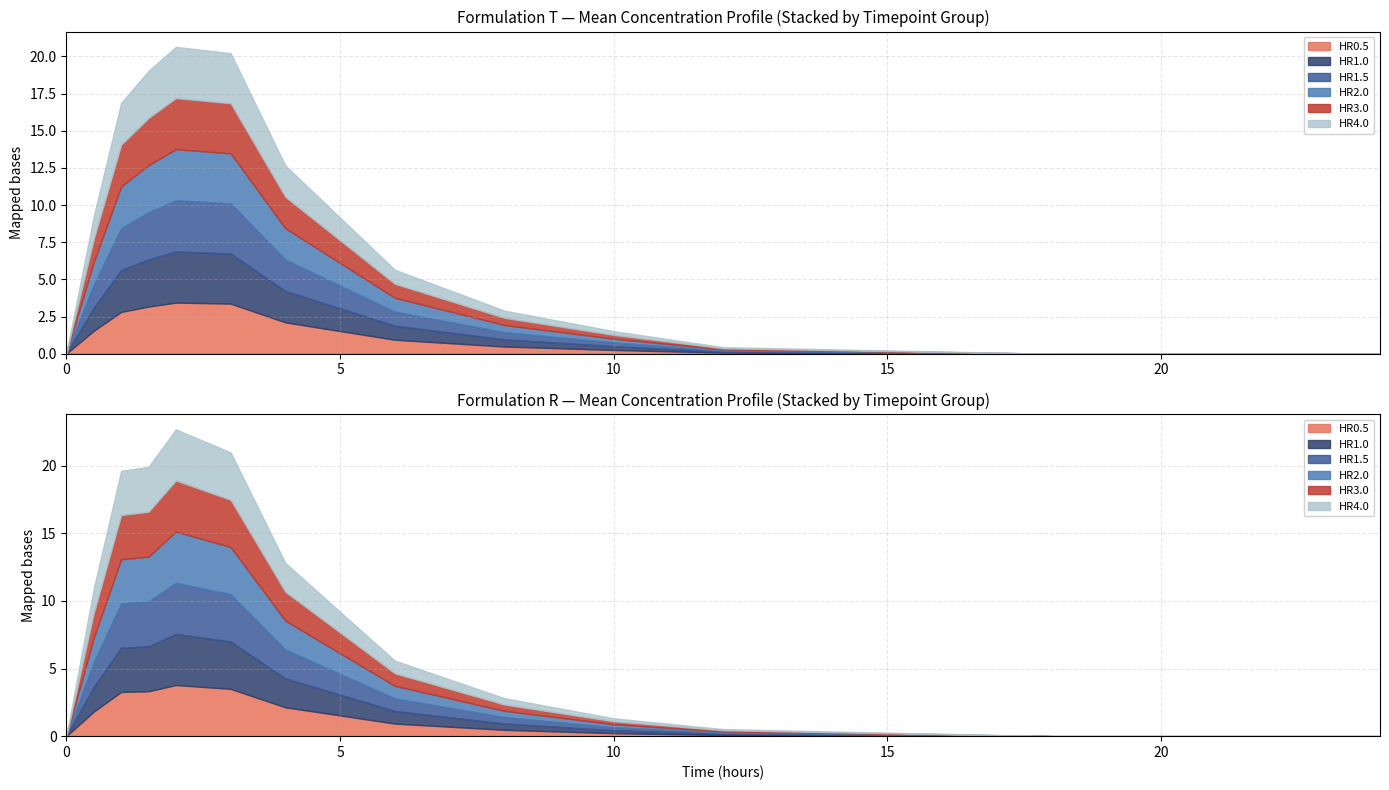

Between 8 and 1, which is larger?

1